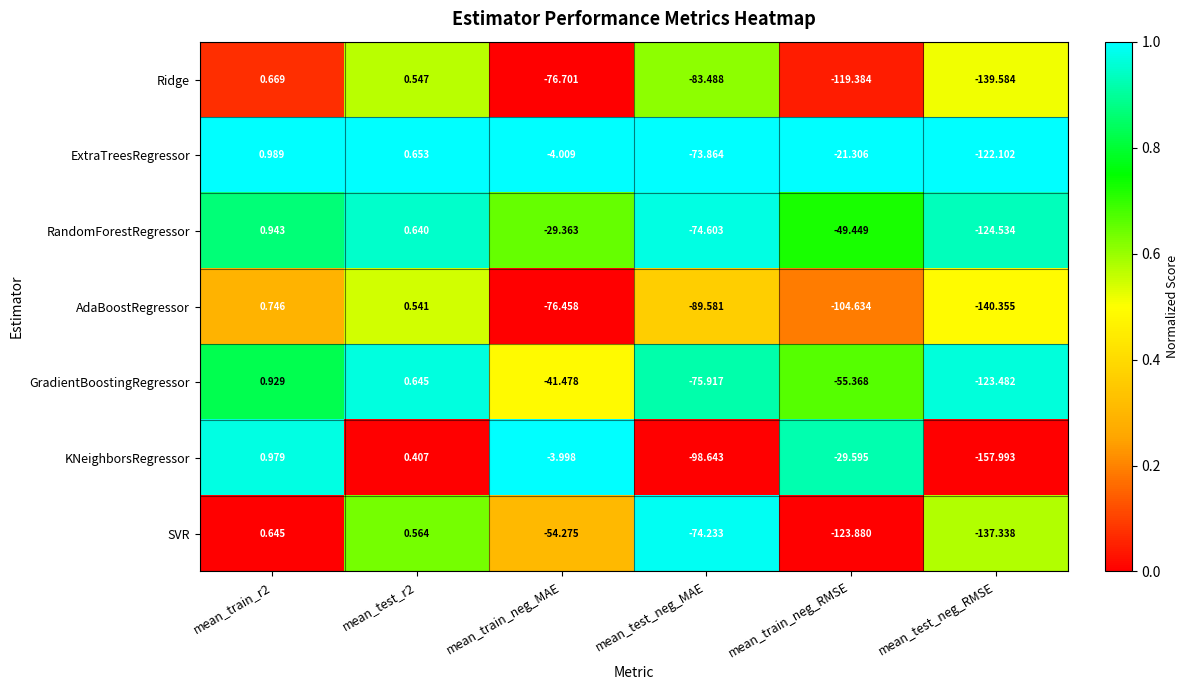

Between mean_test_r2 and mean_test_neg_MAE, which series saw the biggest shift?

KNeighborsRegressor